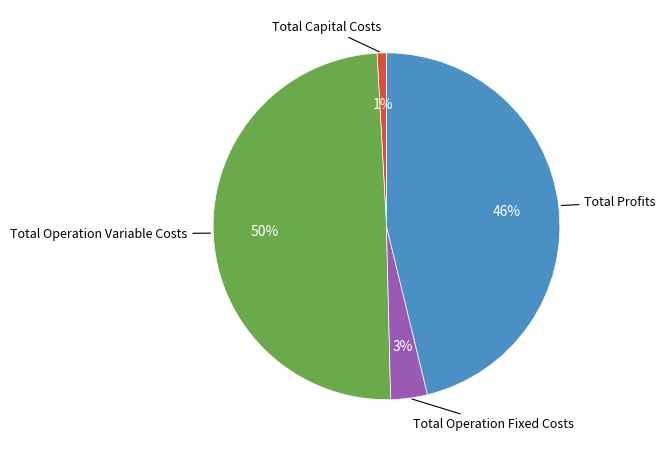

To the nearest percent, what is the average slice percentage?

25%